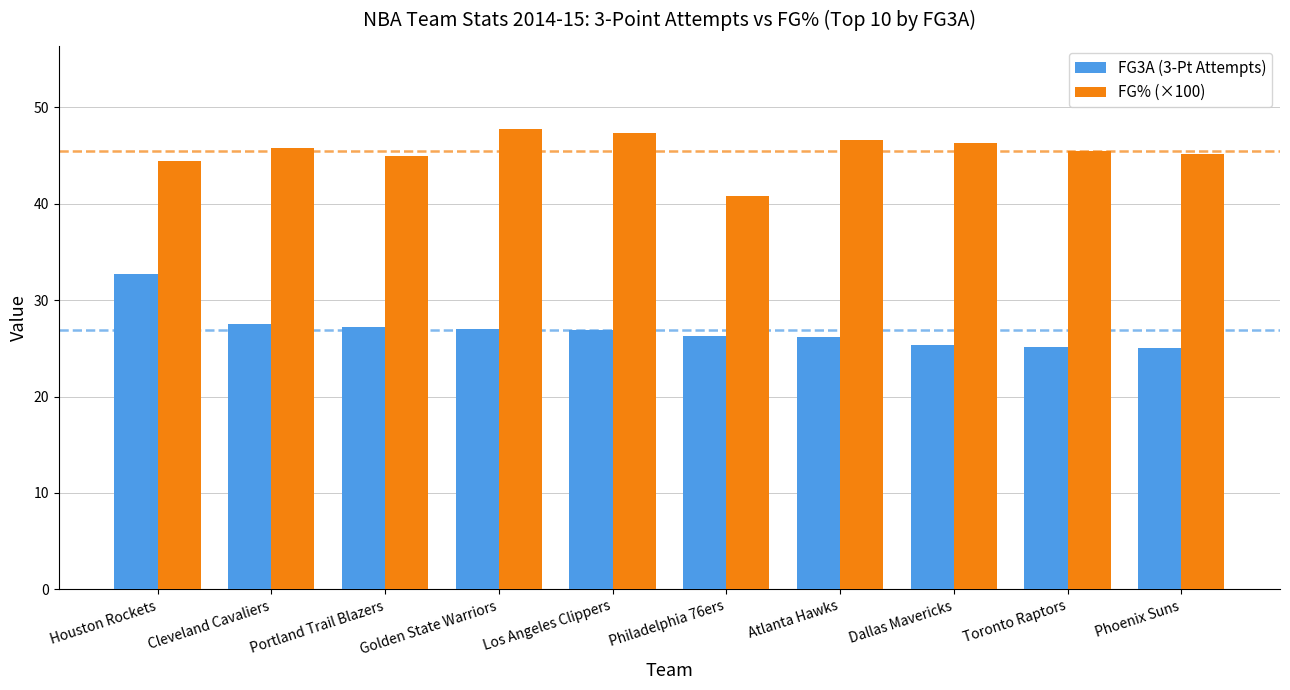

List the series in order of their overall mean, lowest first.

FG3A (3-Pt Attempts), FG% (×100)